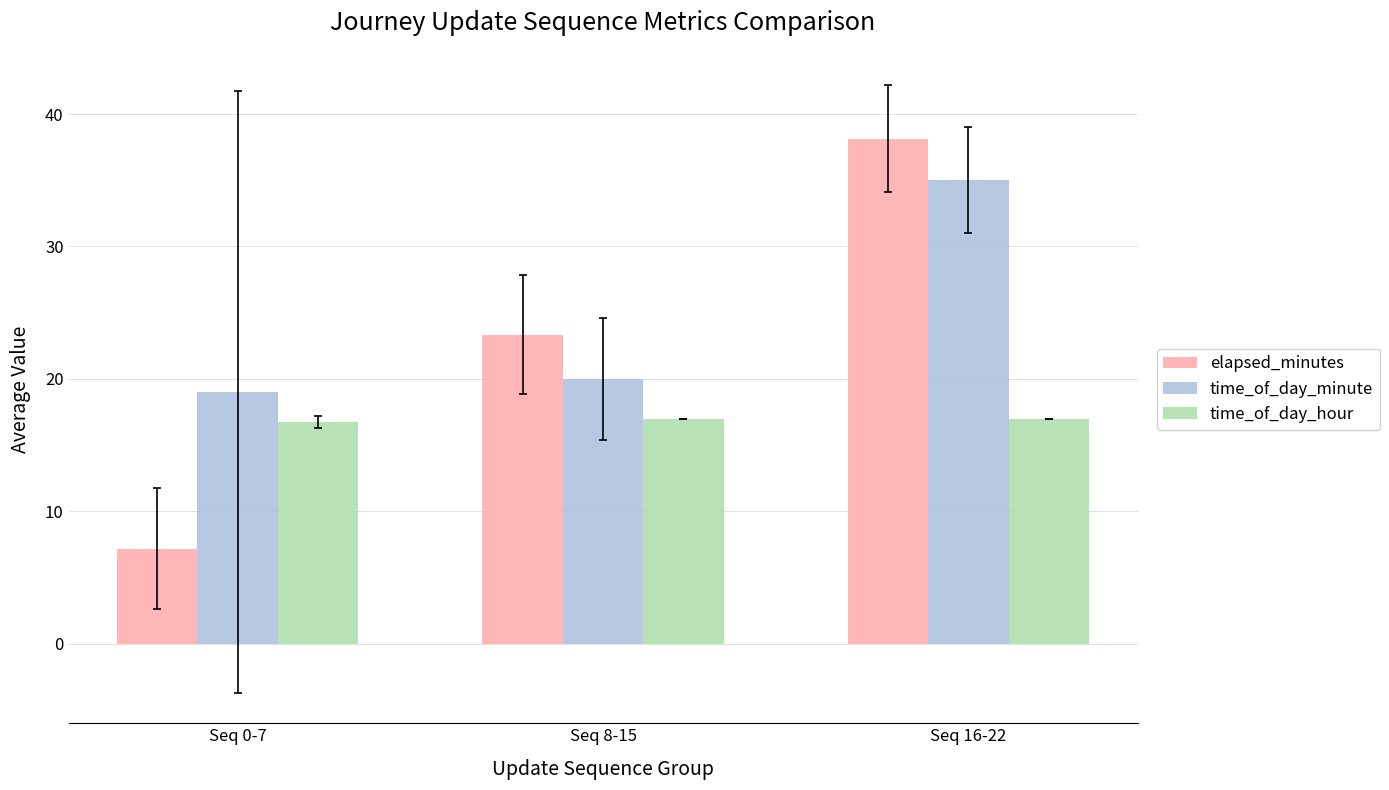

What is the difference between the maximum and minimum values in the elapsed_minutes series?

30.9